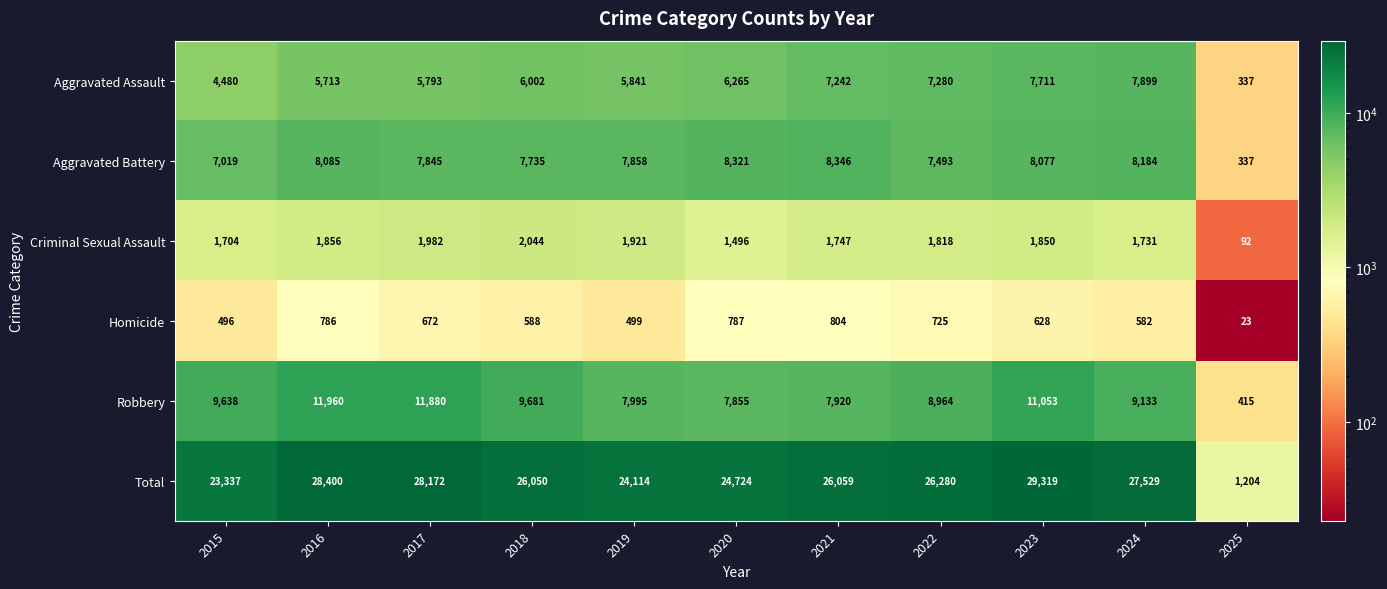

What is the difference between the Criminal Sexual Assault values at 2021 and 2024?

16